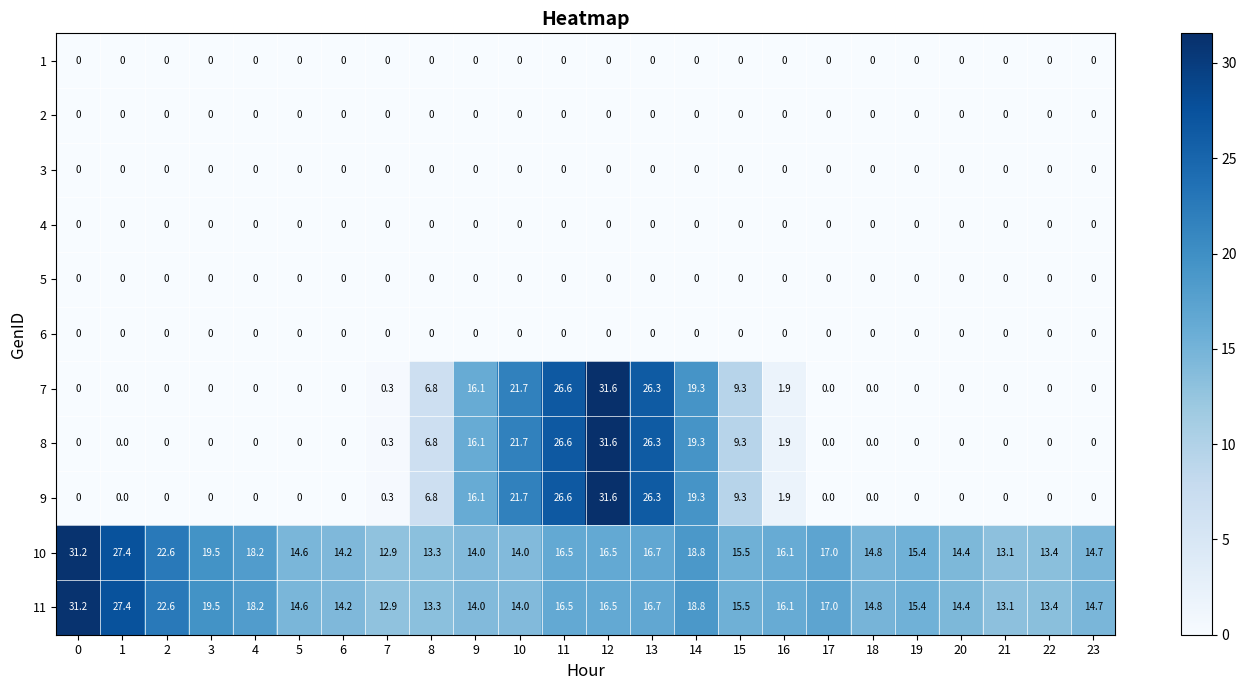

Is the value of 11 at 4 greater than the value of 9 at 8?

Yes